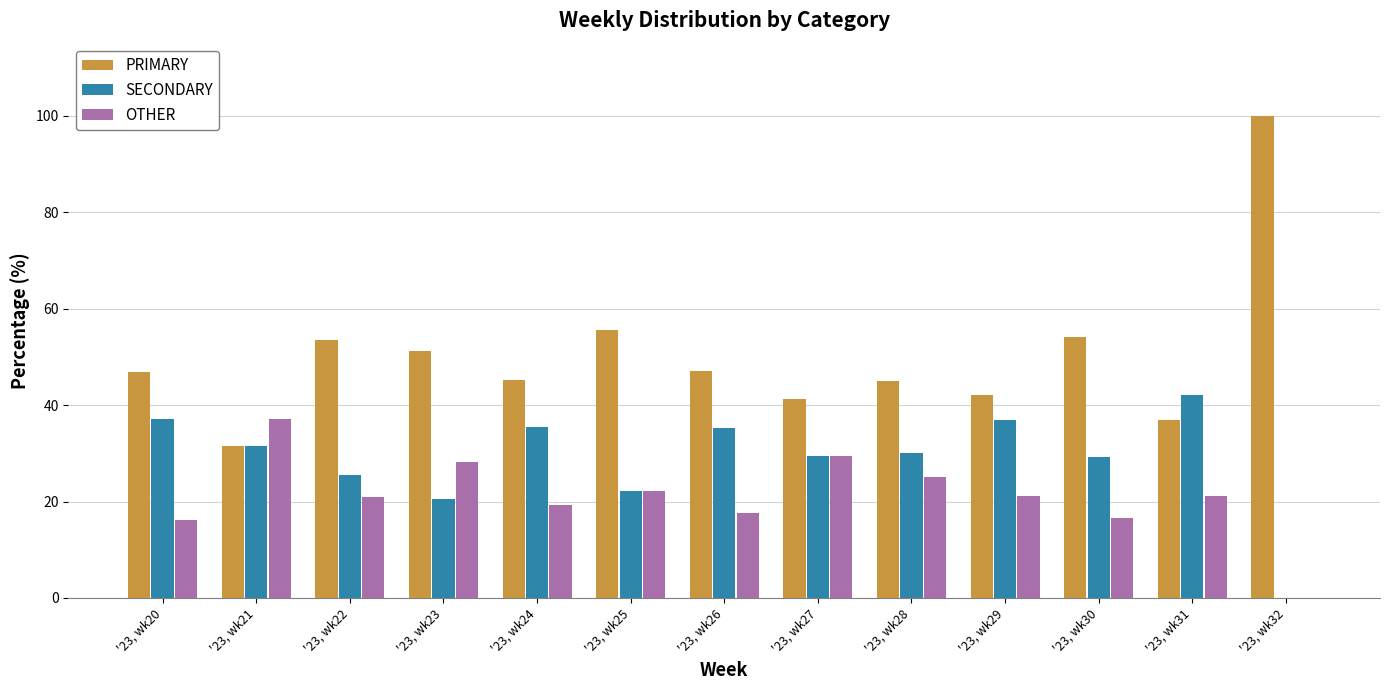

Which series has the largest total across all categories?

PRIMARY